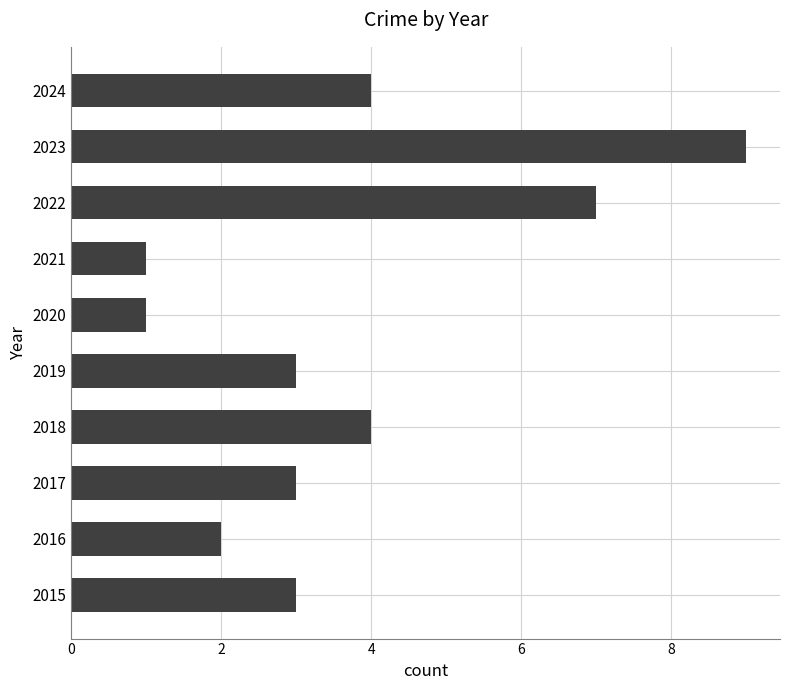

What is the greatest value displayed?

9